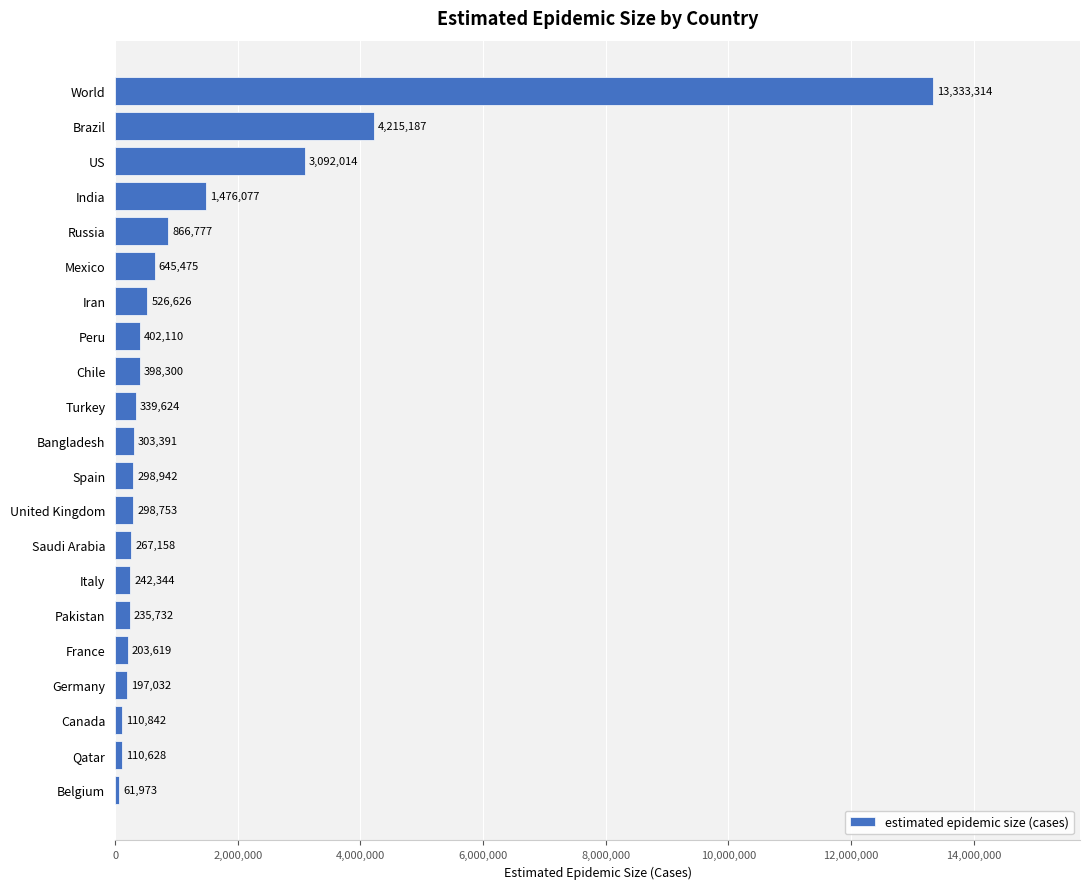

The chart shows a value of 298942 at Spain. True or false?

True